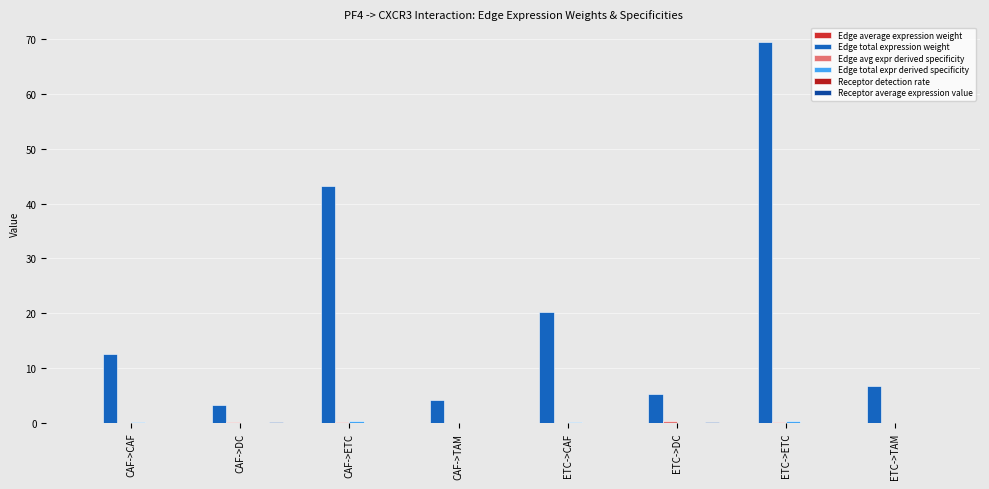

What is the spread (max minus min) of values at ETC->CAF?

20.3